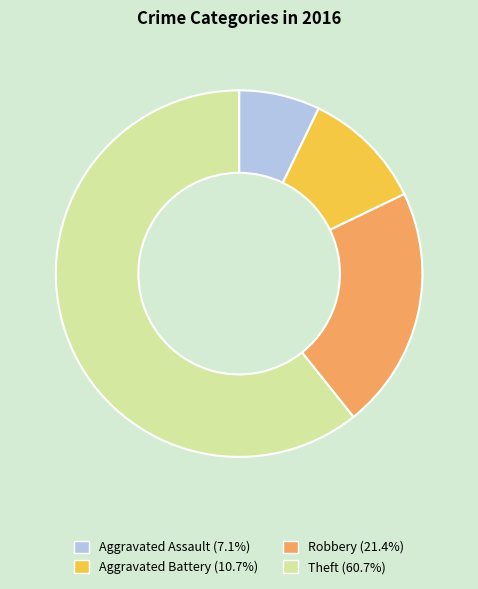

Do Robbery and Aggravated Assault together represent more than half of the pie?

No